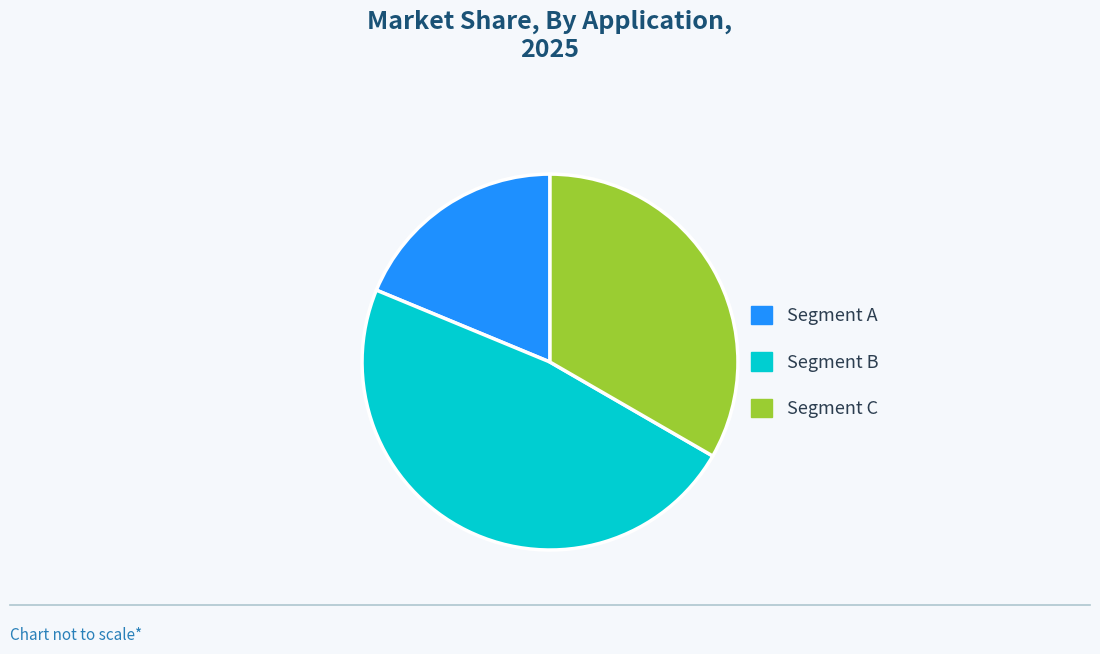

Count the number of slices in the pie.

3